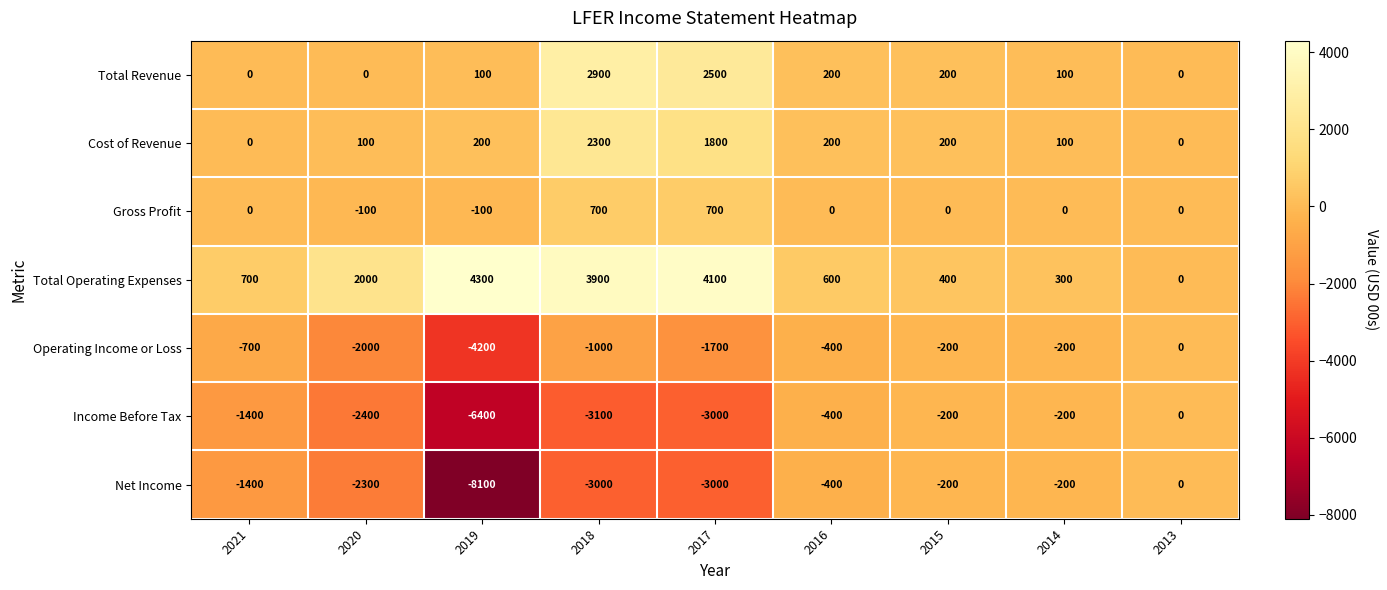

Is it true that Gross Profit equals -521 at 2015?

False